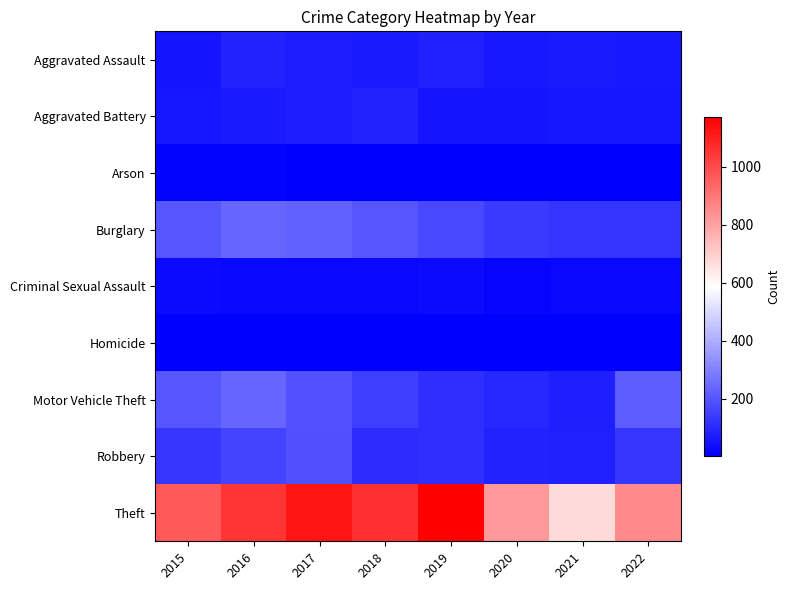

Reading left to right, list all the values displayed in this chart.

Aggravated Assault: 2015=49	2016=81	2017=70	2018=64	2019=78	2020=60	2021=64	2022=58
Aggravated Battery: 2015=54	2016=64	2017=69	2018=81	2019=49	2020=51	2021=57	2022=55
Arson: 2015=9	2016=12	2017=7	2018=7	2019=5	2020=7	2021=6	2022=3
Burglary: 2015=201	2016=238	2017=228	2018=200	2019=172	2020=139	2021=123	2022=122
Criminal Sexual Assault: 2015=28	2016=23	2017=22	2018=24	2019=29	2020=13	2021=22	2022=23
Homicide: 2015=5	2016=4	2017=4	2018=4	2019=4	2020=5	2021=5	2022=5
Motor Vehicle Theft: 2015=200	2016=239	2017=192	2018=148	2019=112	2020=93	2021=75	2022=215
Robbery: 2015=129	2016=160	2017=186	2018=107	2019=111	2020=85	2021=79	2022=128
Theft: 2015=963	2016=1054	2017=1126	2018=1062	2019=1173	2020=822	2021=672	2022=856